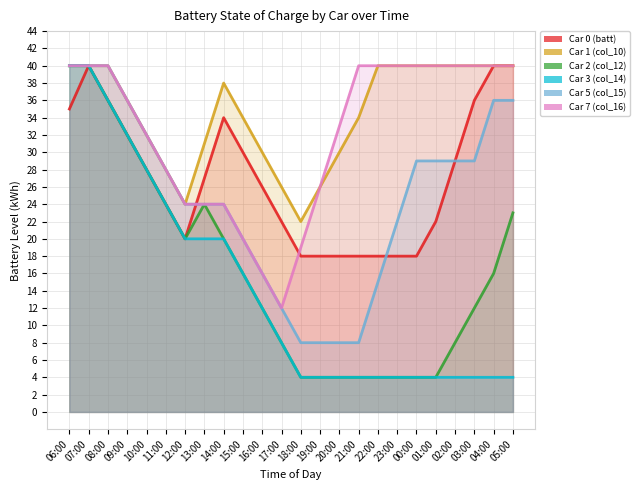

Which series has the largest total across all categories?

Car 1 (col_10)